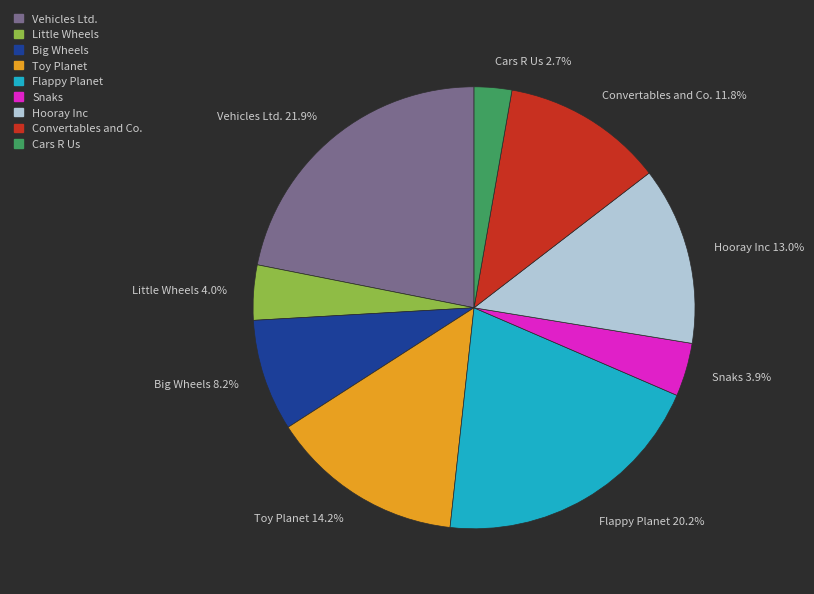

To the nearest percent, what portion does Toy Planet represent?

14%